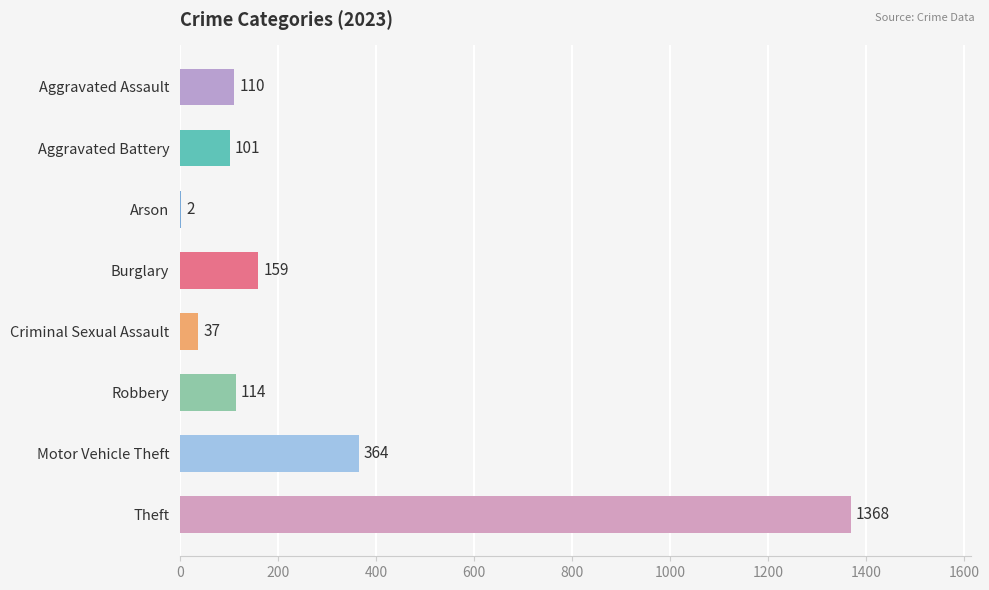

Between Burglary and Aggravated Assault, which is larger?

Burglary